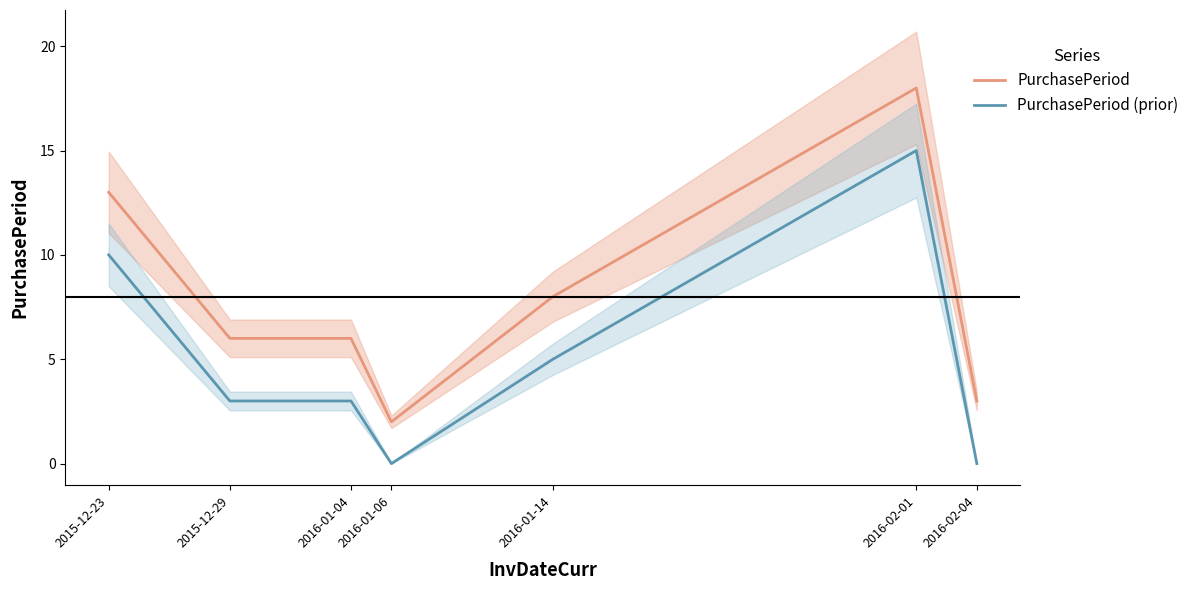

True or false: PurchasePeriod has a value of 3 at 2016-02-04.

True